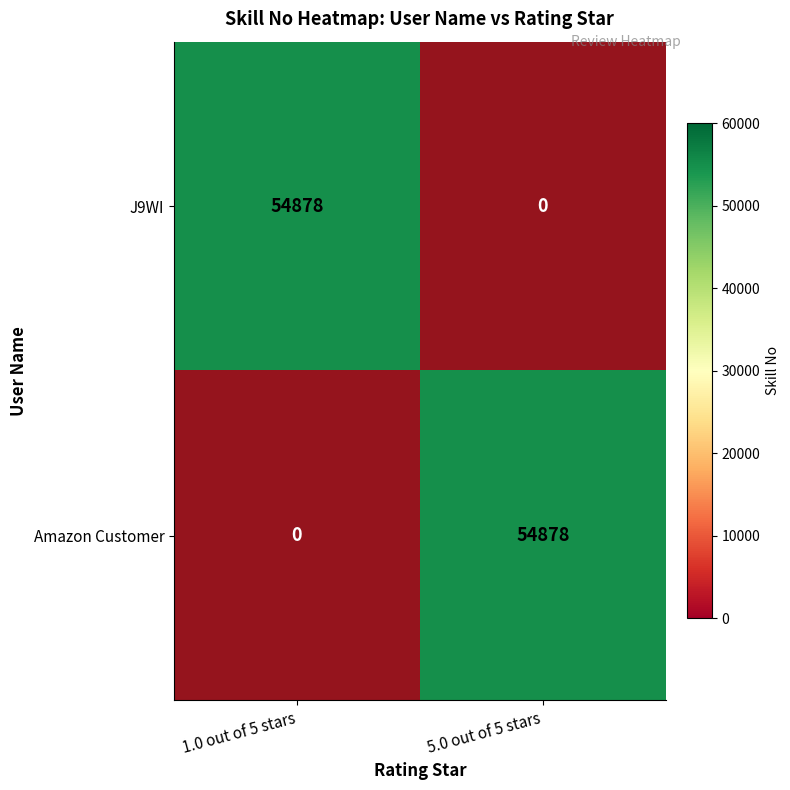

Which series has the widest spread of values?

Amazon Customer